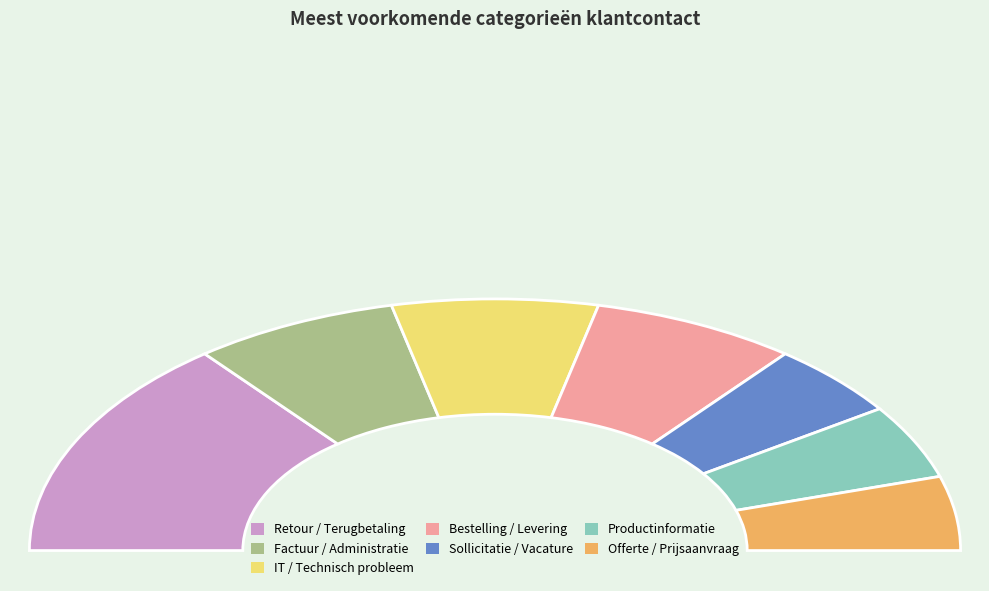

Which has a higher value, Retour / Terugbetaling or Bestelling / Levering?

Retour / Terugbetaling